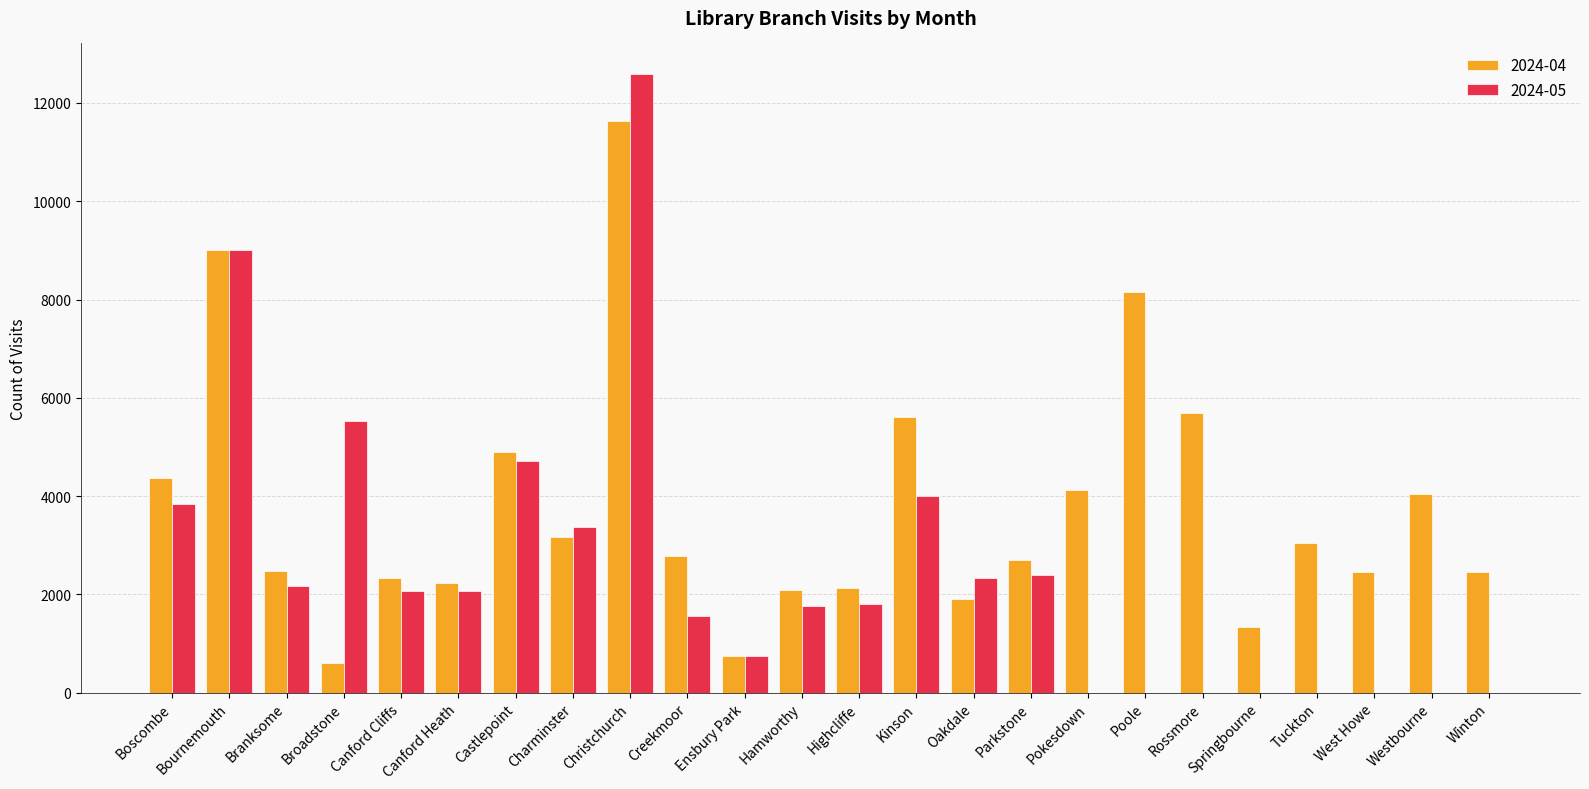

Between Bournemouth and Branksome, which series saw the biggest shift?

2024-05